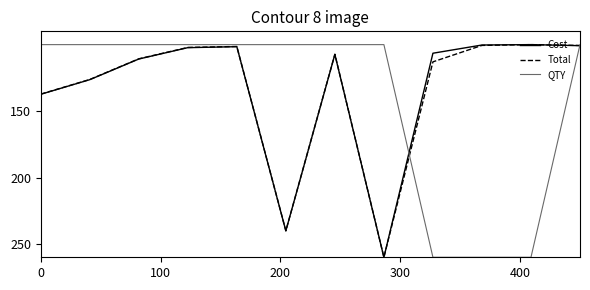

What is the minimum value for Total?

100.0